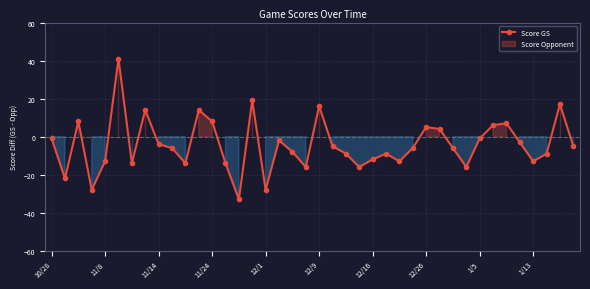

What is the lowest value of the Score GS series?

-33